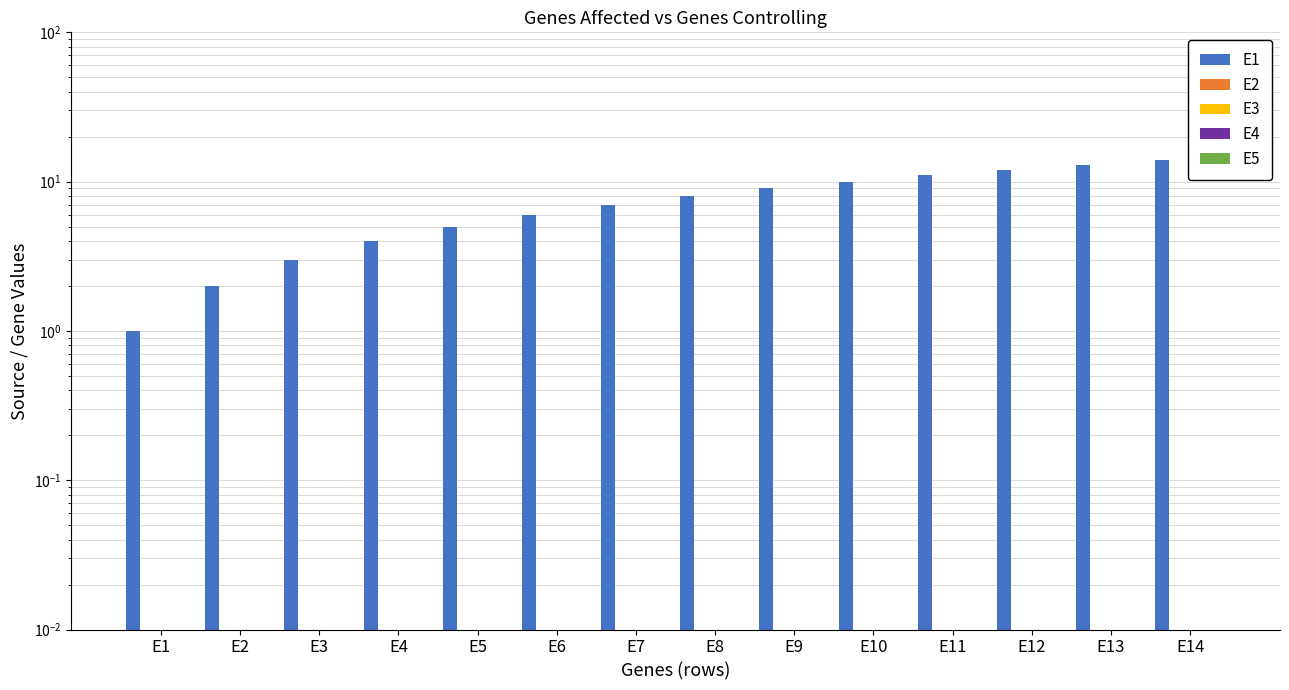

Is the value of E5 at E9 greater than the value of E1 at E1?

No